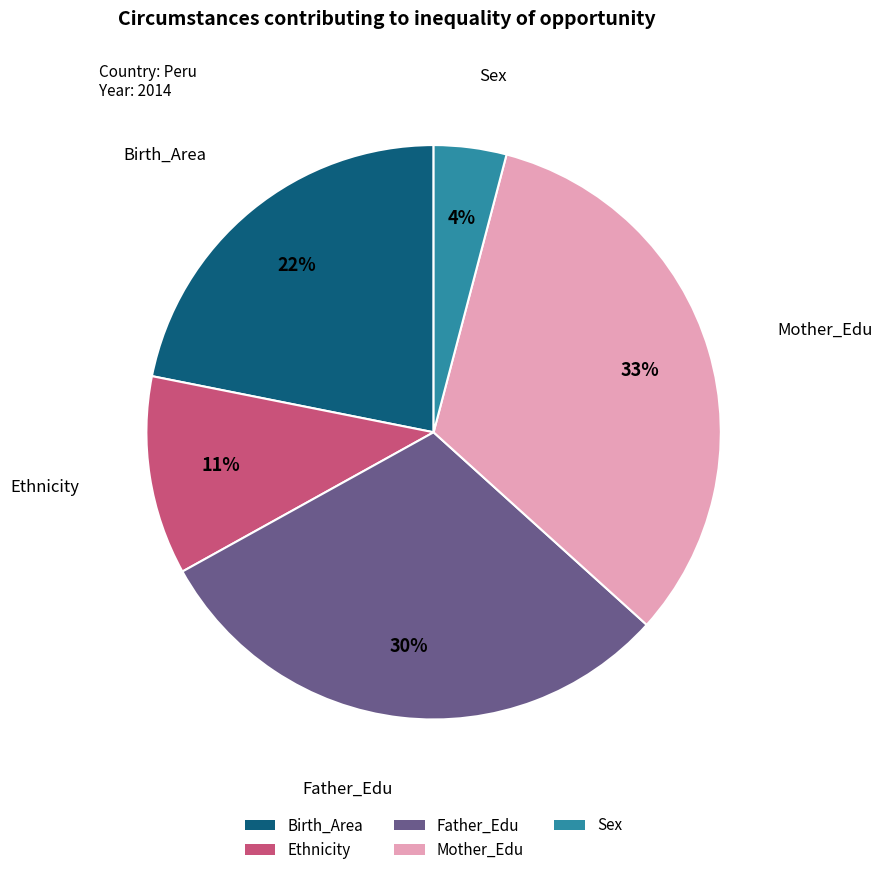

To the nearest percent, what is the combined percentage of Ethnicity and Sex?

15%